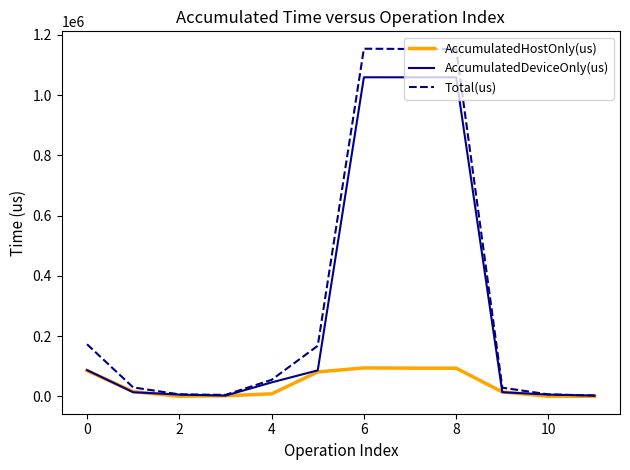

How many values in the AccumulatedHostOnly(us) series exceed 16046?

6